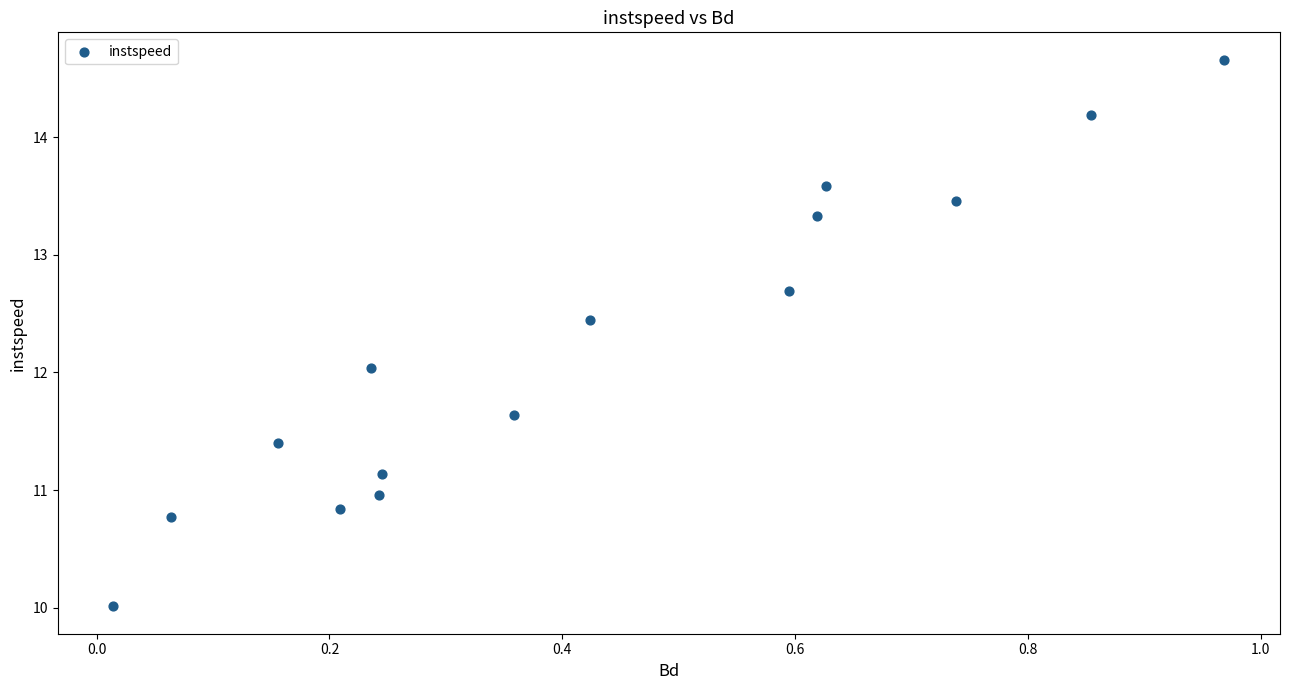

What is the range of X values (max minus min)?

1.0